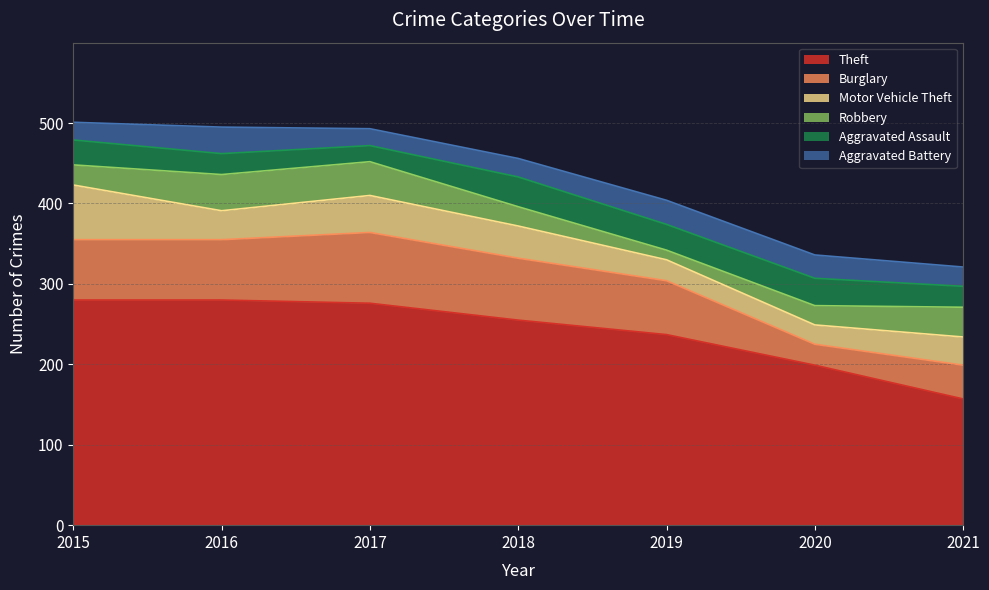

What is the difference between the Aggravated Assault values at 2015 and 2017?

11